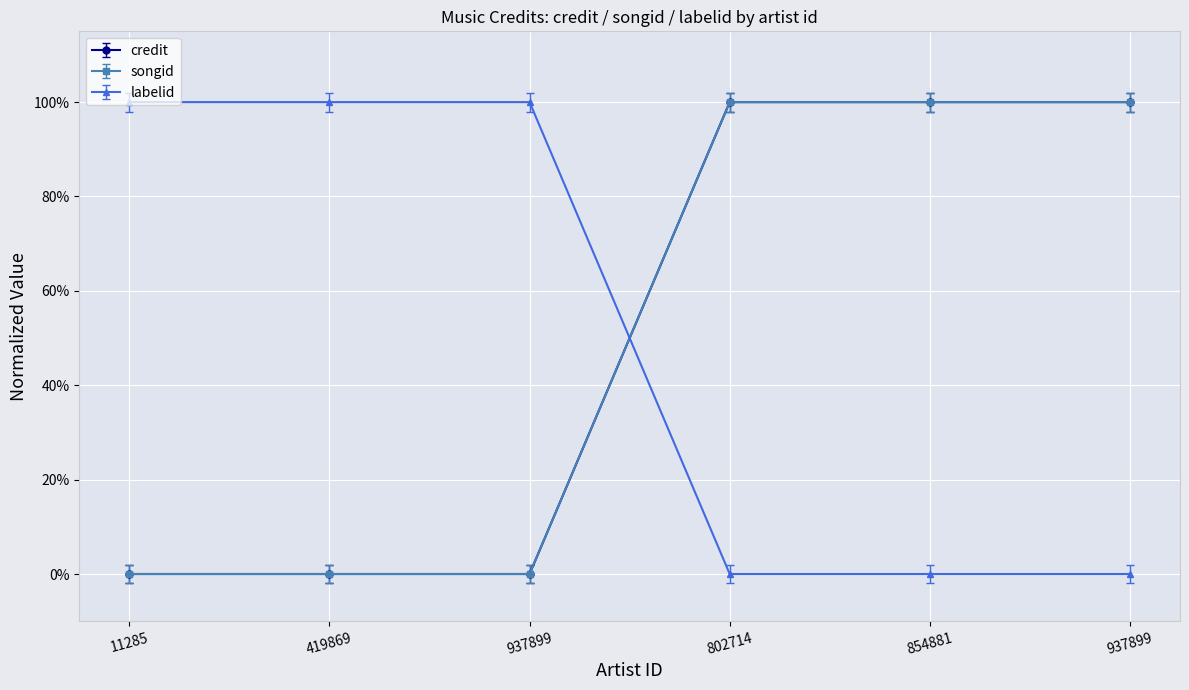

Which category has the highest value across all series?

802714